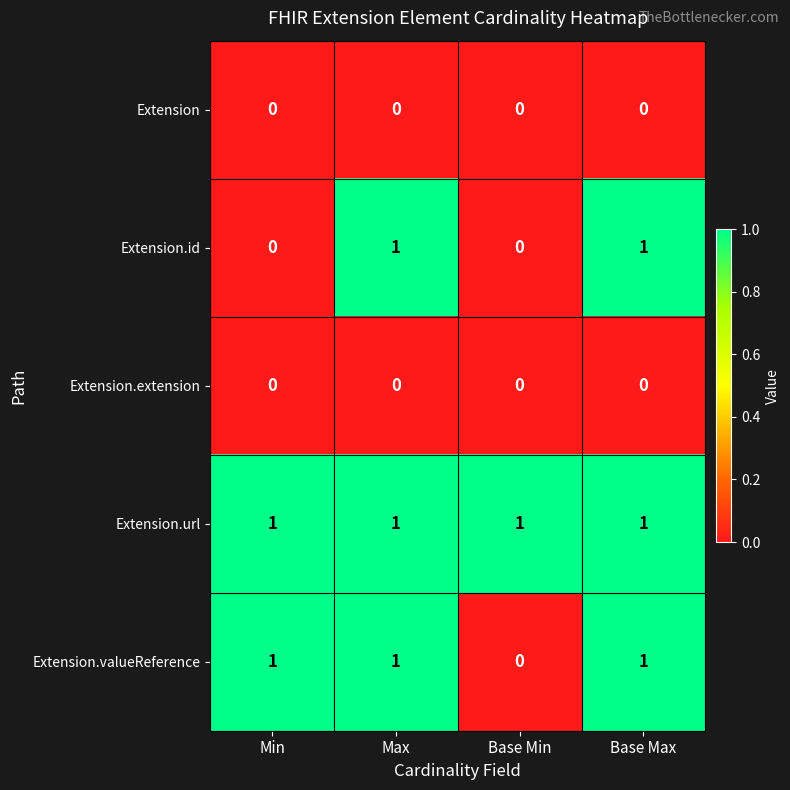

Between Min and Base Max, which series saw the biggest shift?

Extension.id